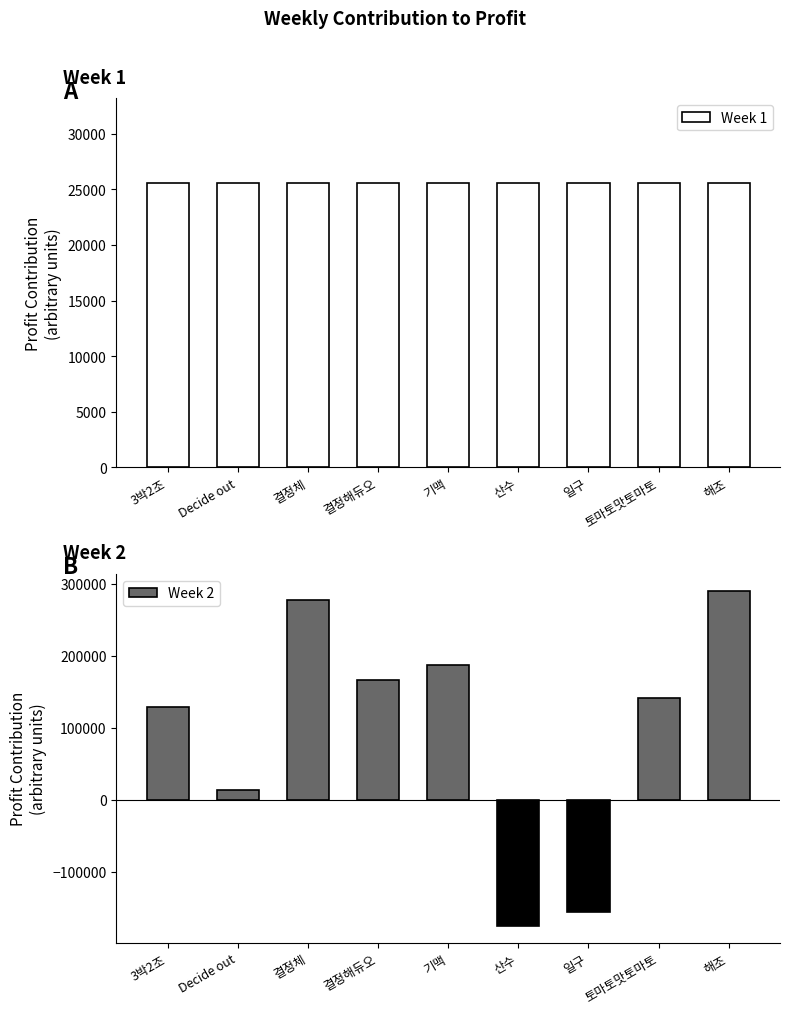

How many series are shown in this chart?

2